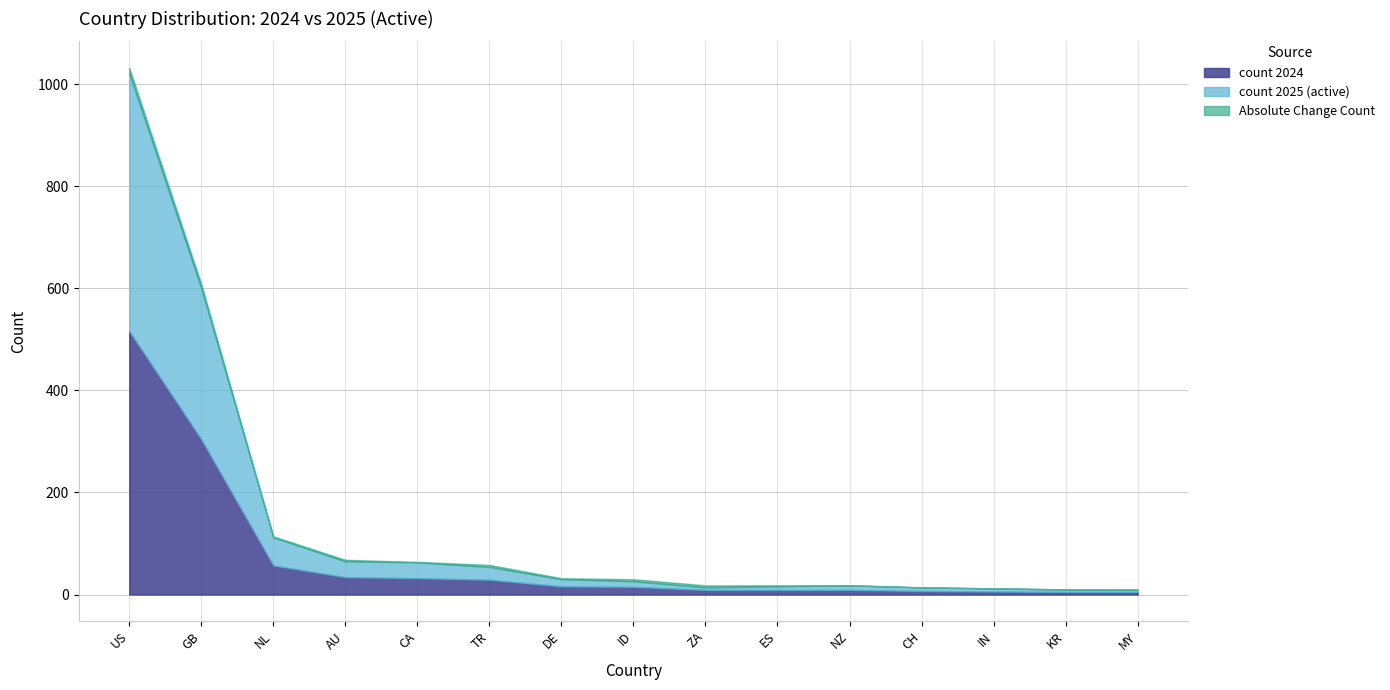

The count 2024 series shows 34 at AU. True or false?

True